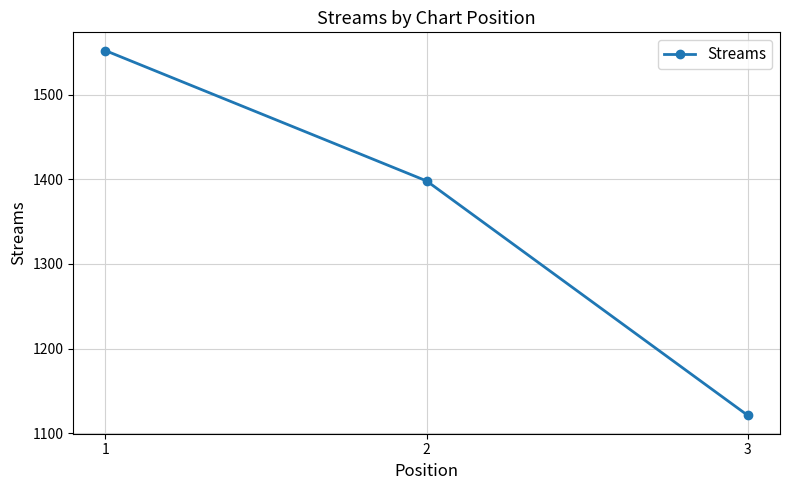

True or false: the data shows 1398 at 2.

True